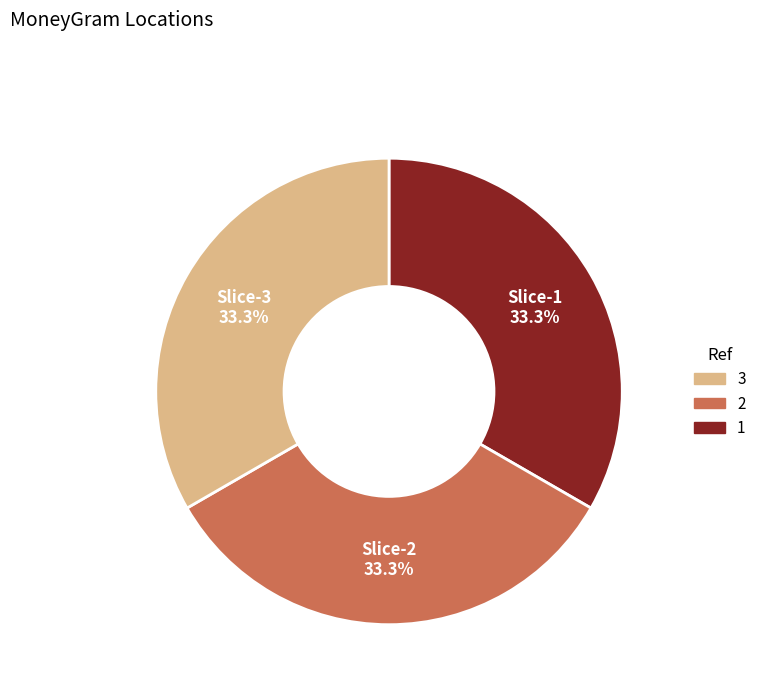

Does any single category account for the majority?

No